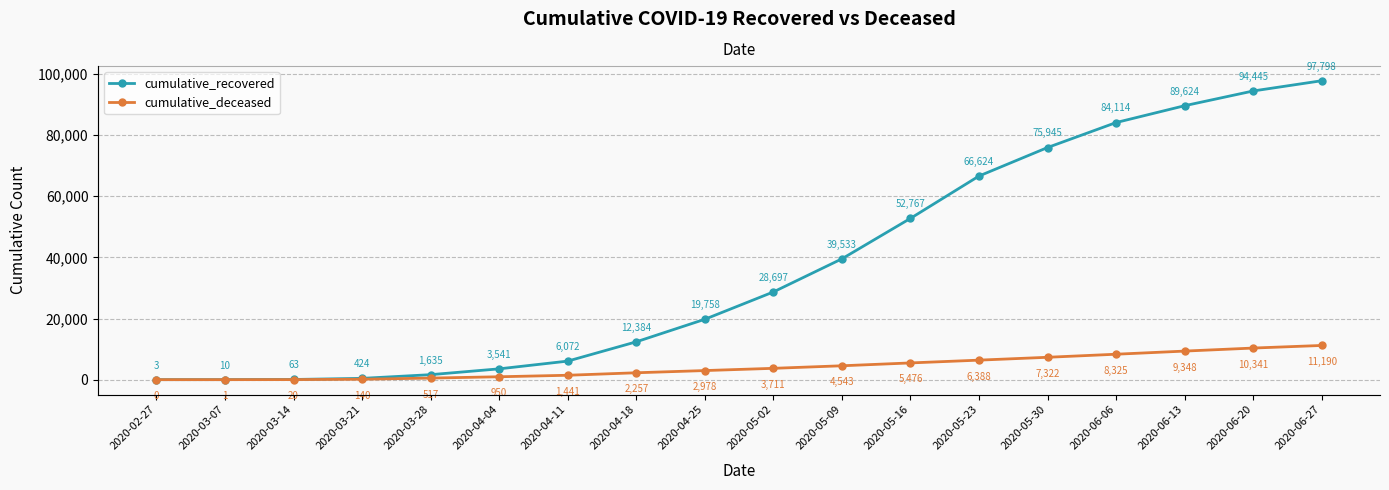

List the labels in order of cumulative_deceased value, largest first.

2020-06-27, 2020-06-20, 2020-06-13, 2020-06-06, 2020-05-30, 2020-05-23, 2020-05-16, 2020-05-09, 2020-05-02, 2020-04-25, 2020-04-18, 2020-04-11, 2020-04-04, 2020-03-28, 2020-03-21, 2020-03-14, 2020-03-07, 2020-02-27